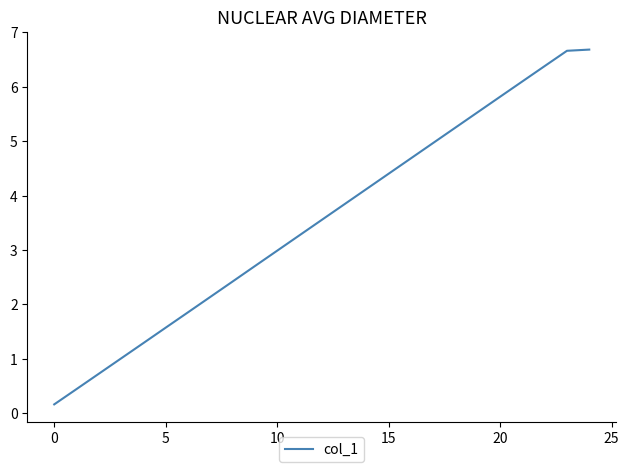

What is the difference between the second highest and second lowest values?

6.2